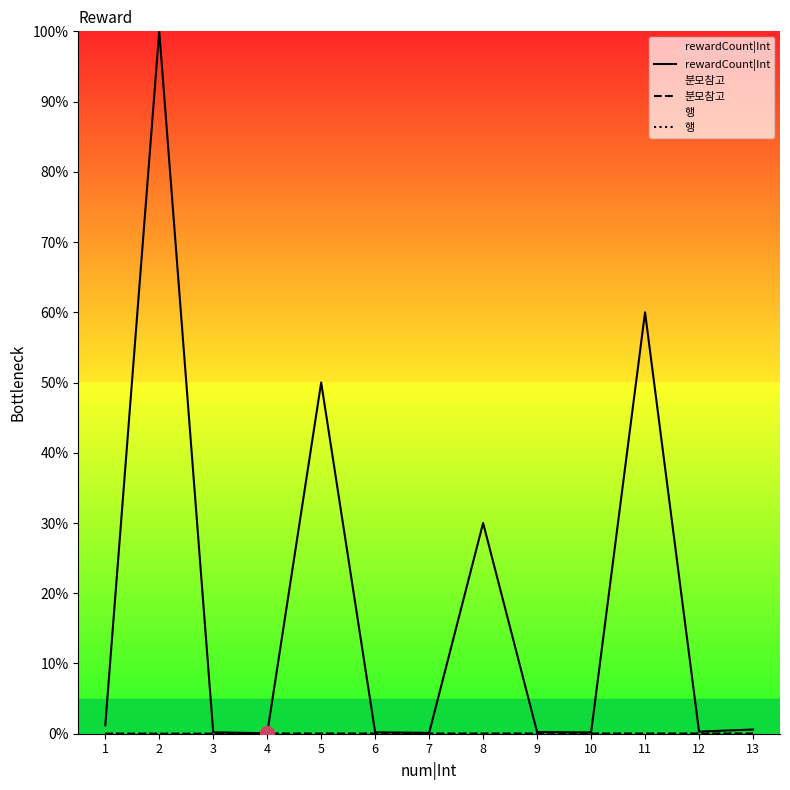

Does the chart display data point markers on the line(s)?

No